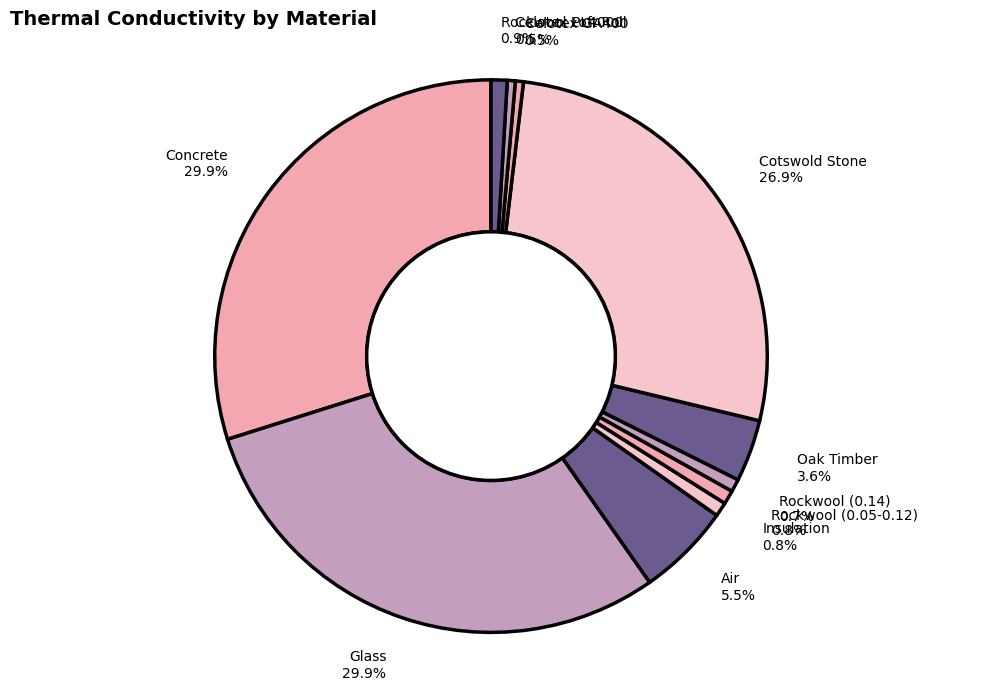

Between Celotex GA400 and Glass, which is larger?

Glass